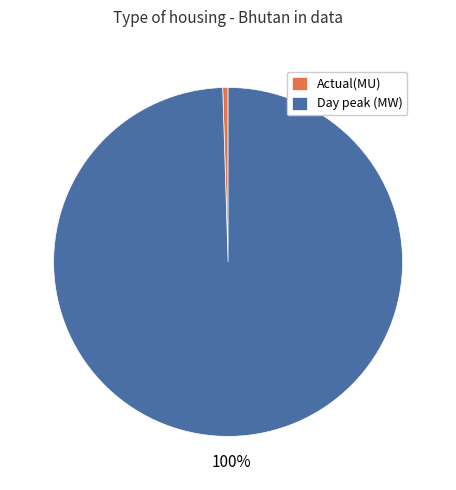

To the nearest percent, what percentage of the pie is Day peak (MW)?

100%